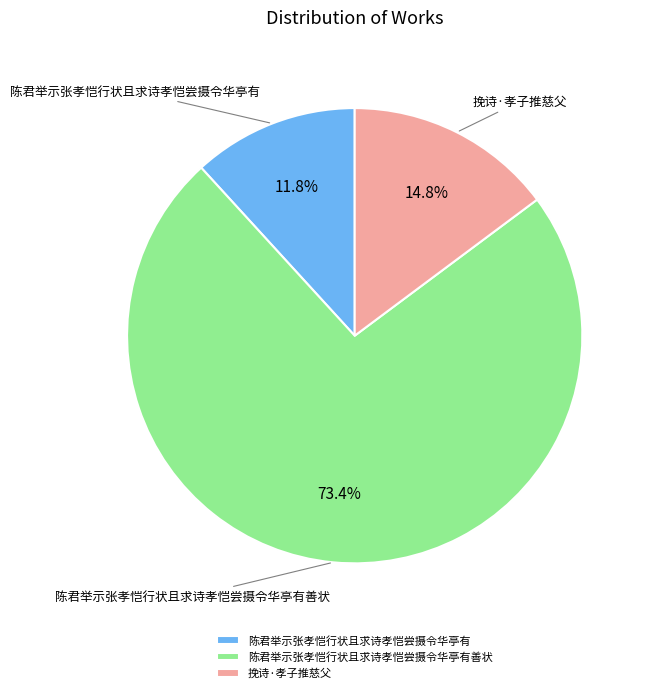

How many segments does this pie chart have?

3